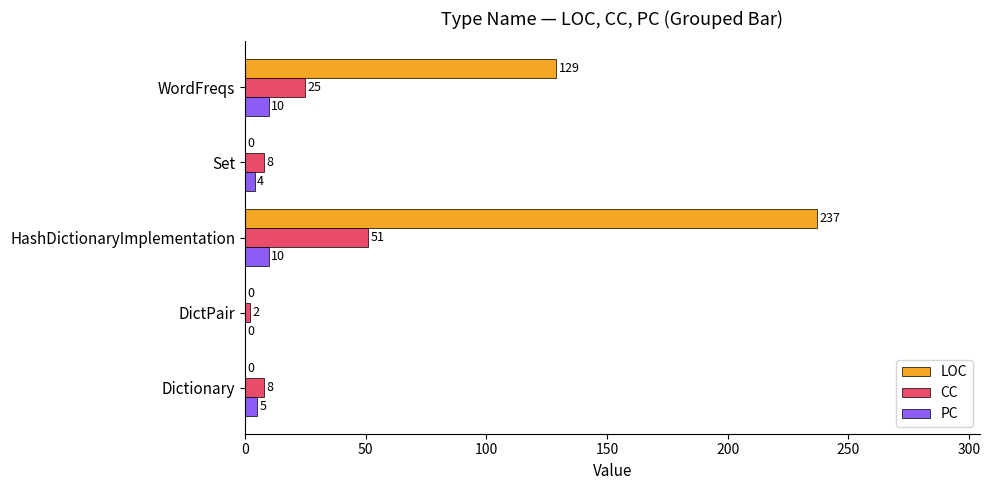

At which category is the sum across all series the highest?

HashDictionaryImplementation